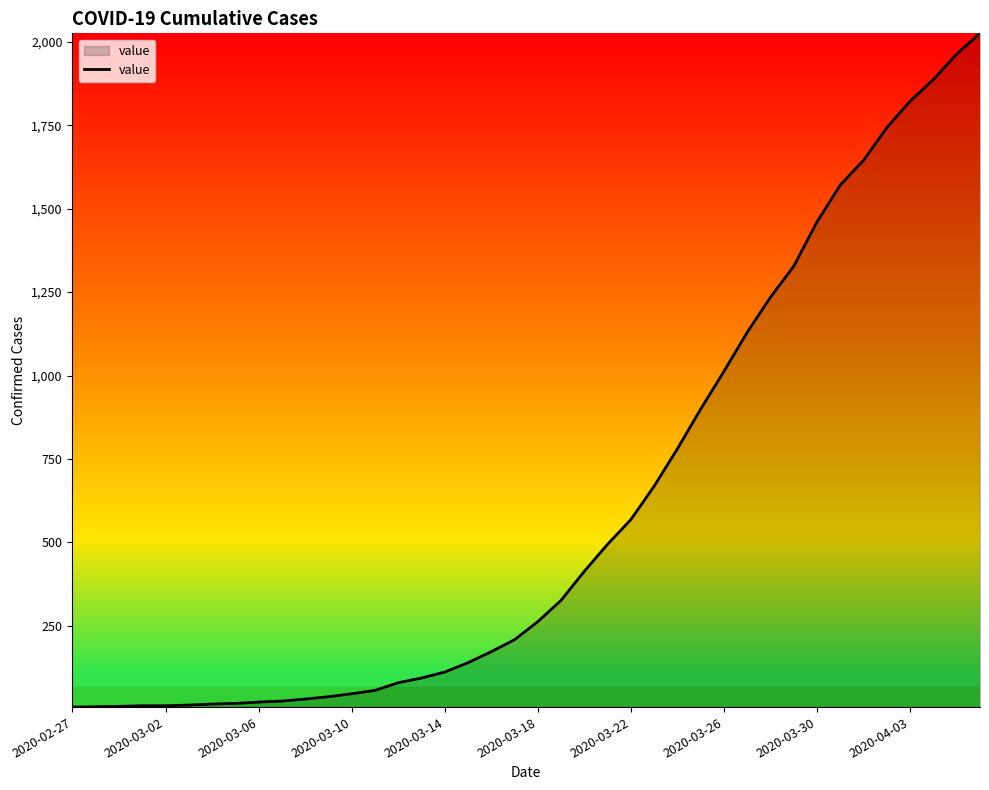

What is the greatest value displayed?

2025